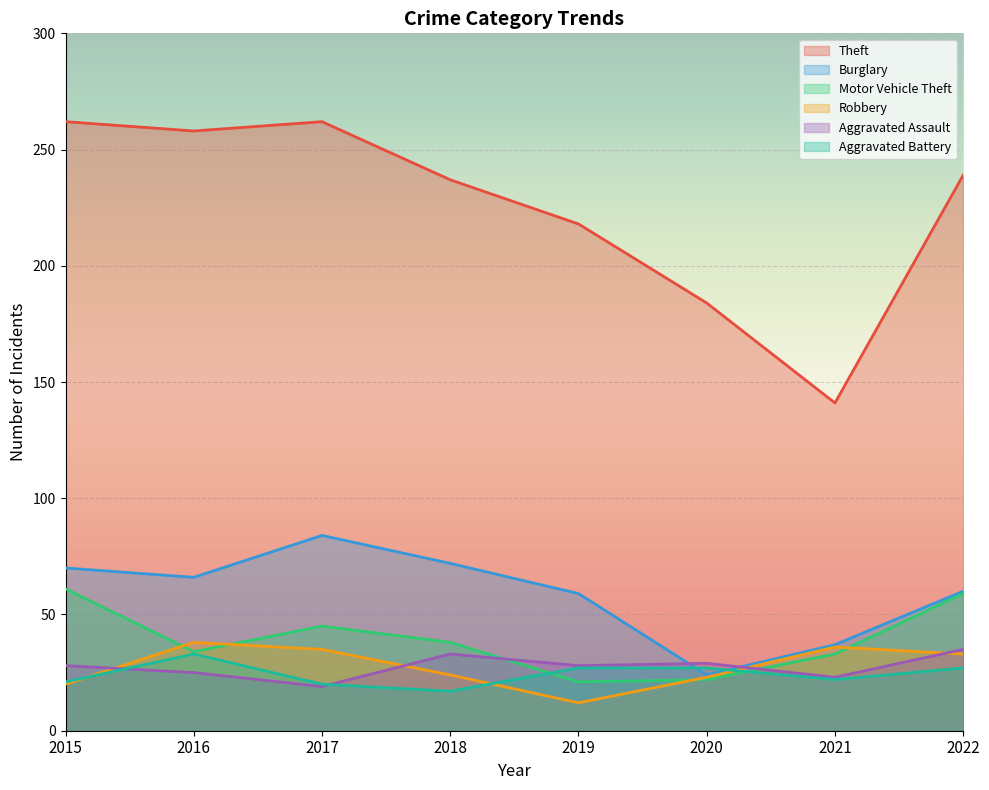

What is the difference between the highest and lowest values at 2015?

242